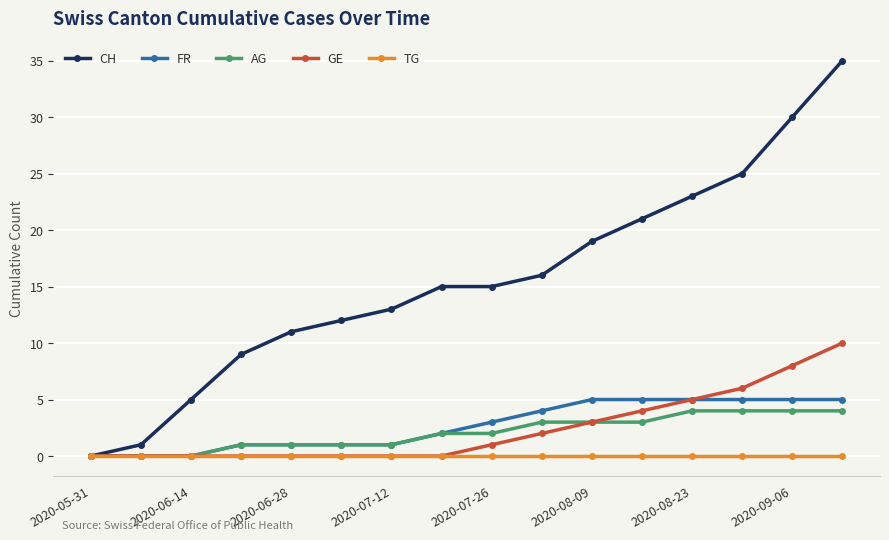

Which series has the largest total across all categories?

CH